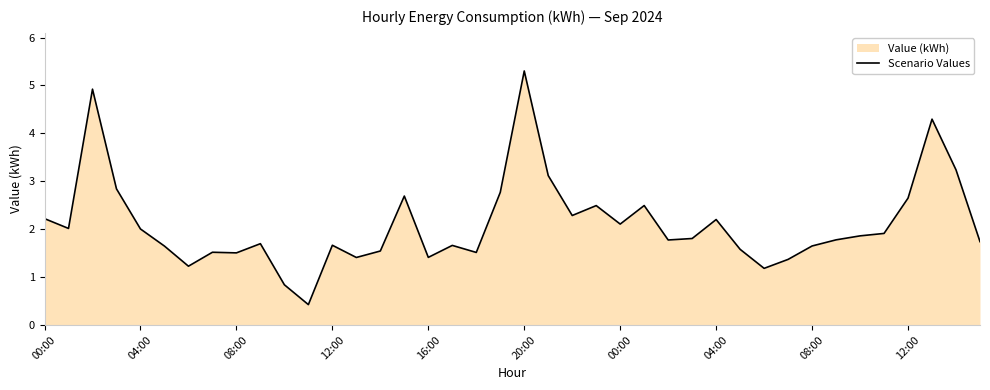

What is the label of the 19th point from the right?

21